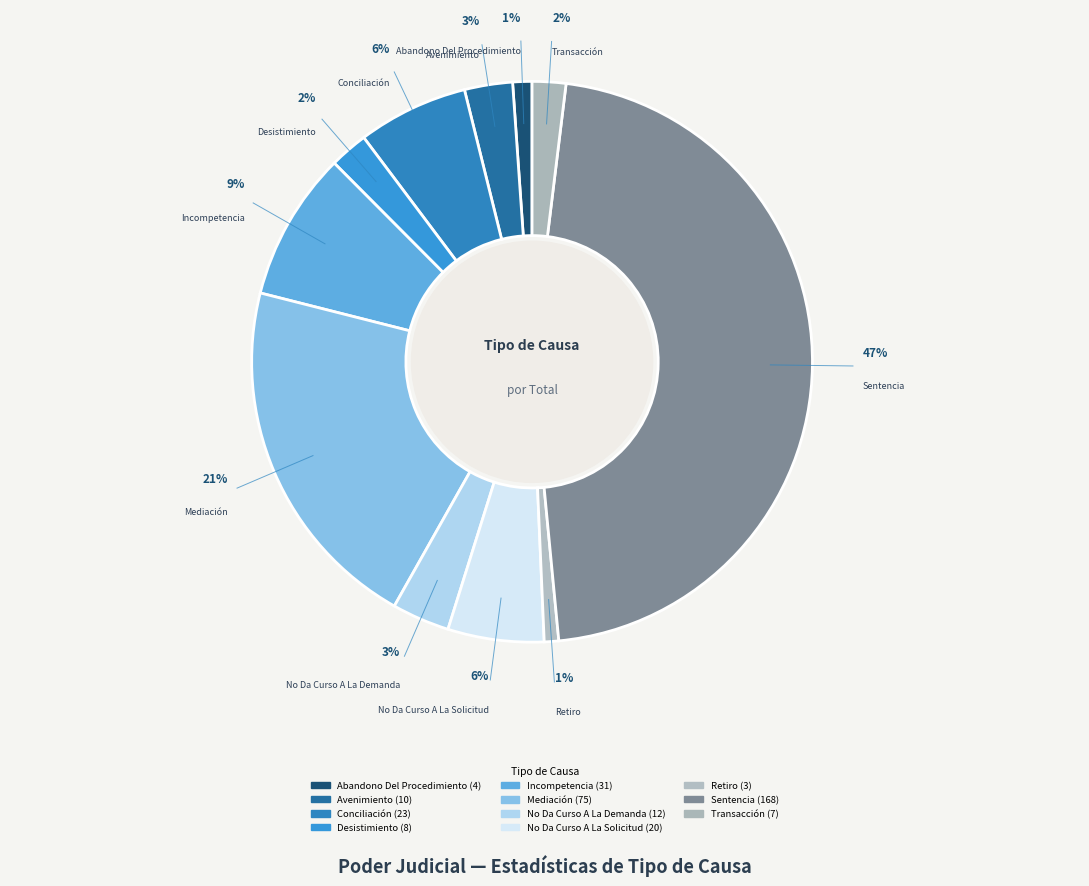

How many slices are in this pie chart?

11